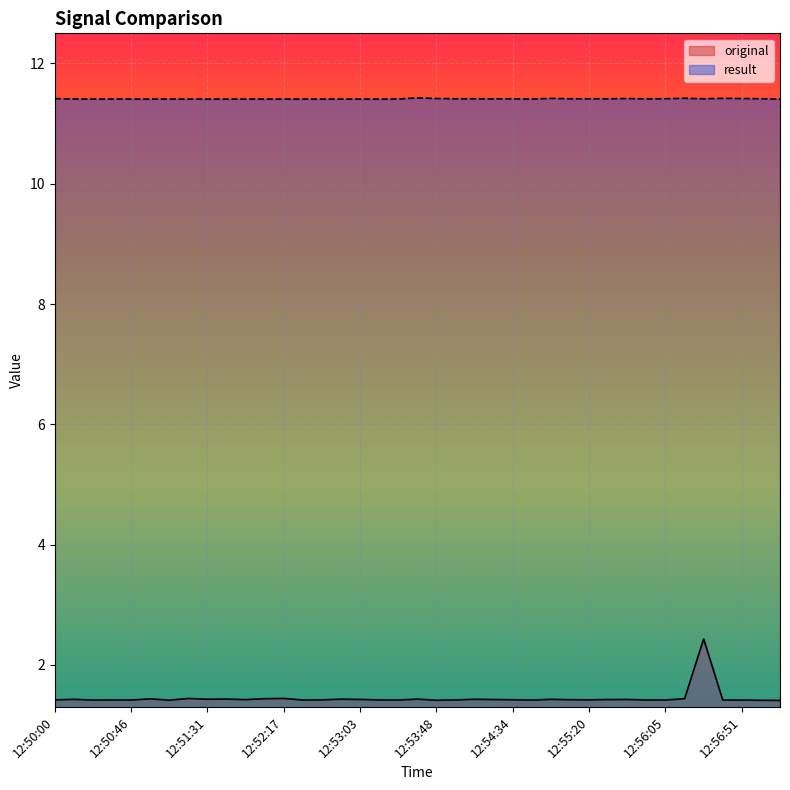

Rank the series at 12:57:03 from lowest to highest value.

original, result